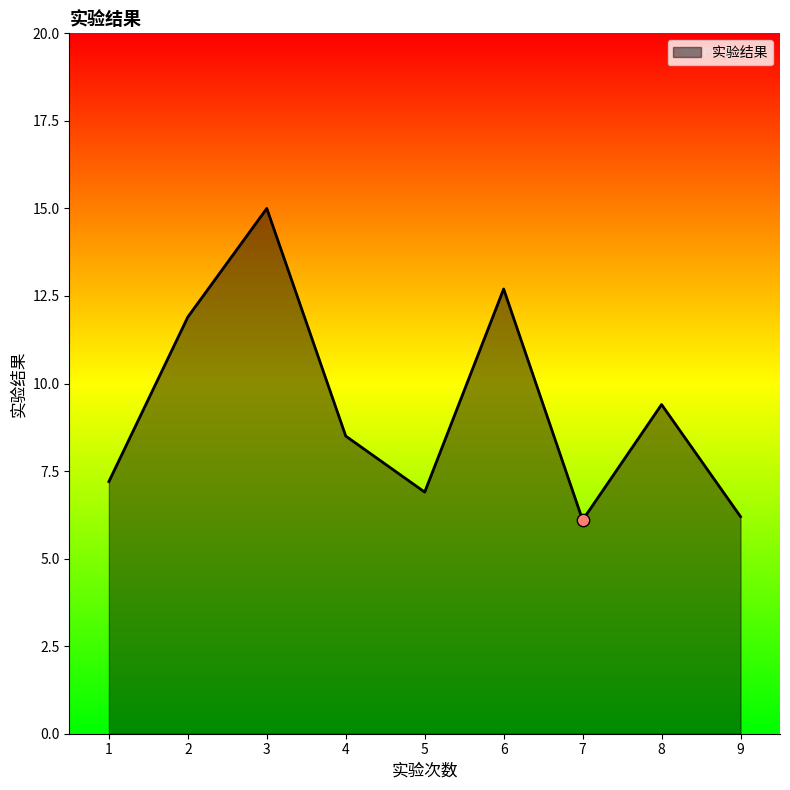

What is the ratio of the value at 6 to the value at 4?

1.5